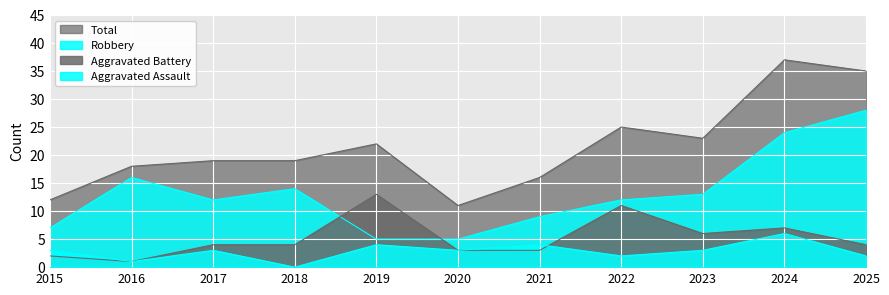

At how many categories does at least one series exceed 26?

2